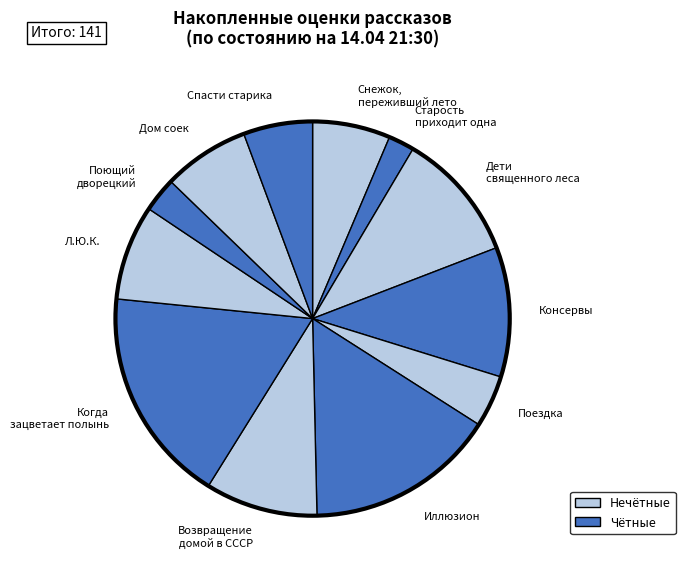

What is the largest slice in the pie chart?

Когда зацветает полынь